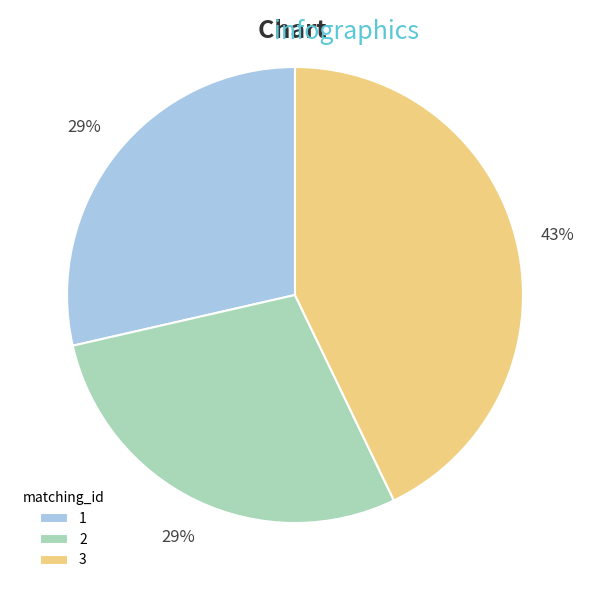

How many slices are in this pie chart?

3